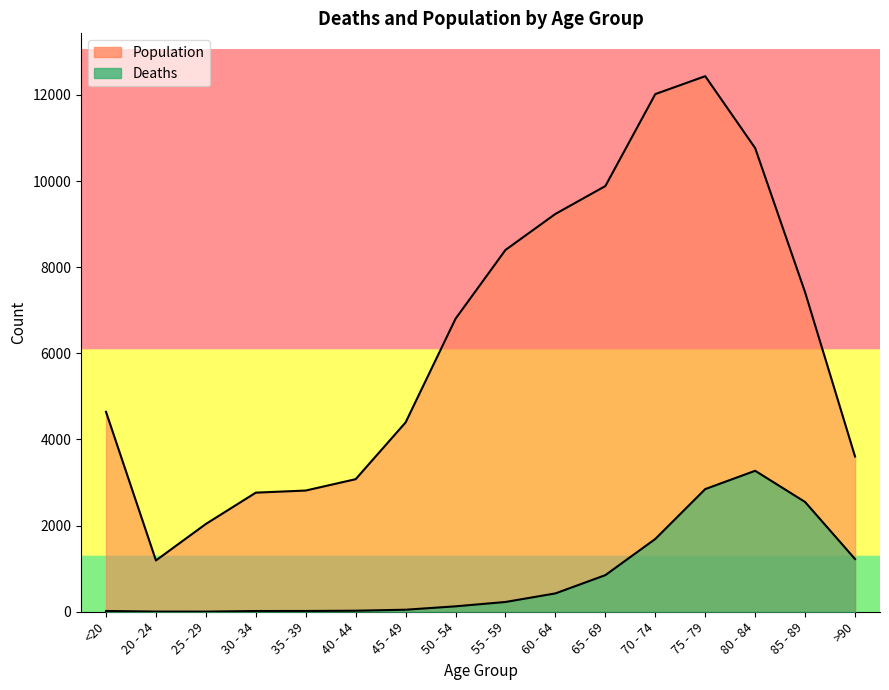

At which category does Population_line reach its first local peak?

75 - 79